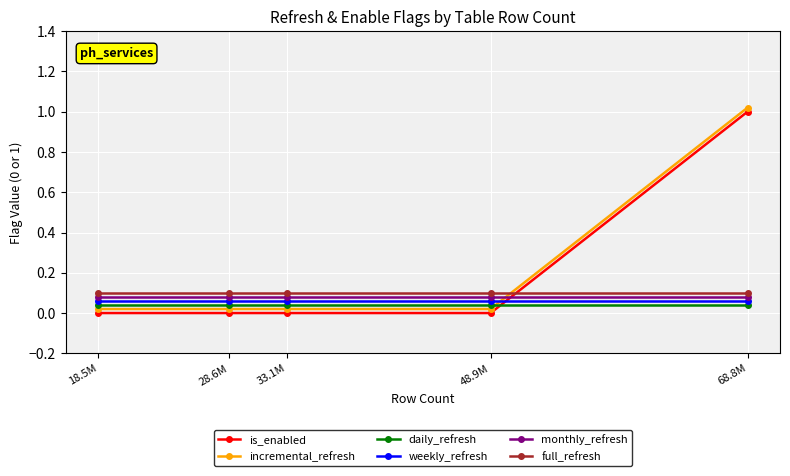

List the labels in order of daily_refresh value, smallest first.

68.8M, 48.9M, 33.1M, 28.6M, 18.5M